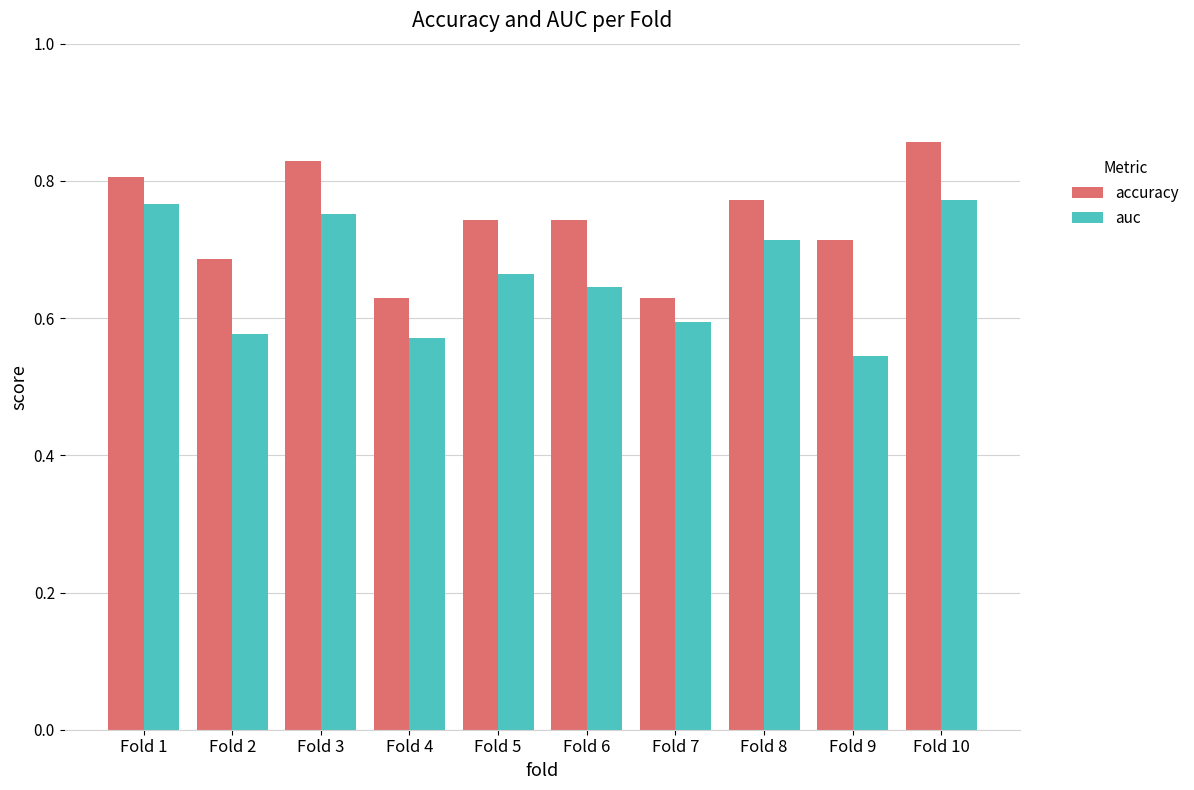

What is the difference between the second highest and second lowest values in the auc series?

0.2